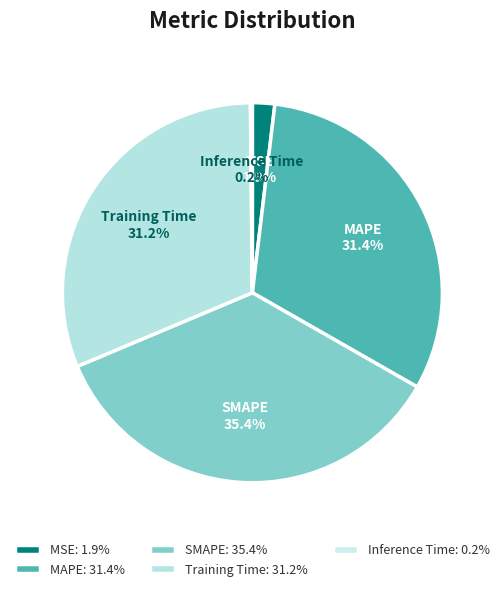

Is it true that MSE is 2% of the pie?

True